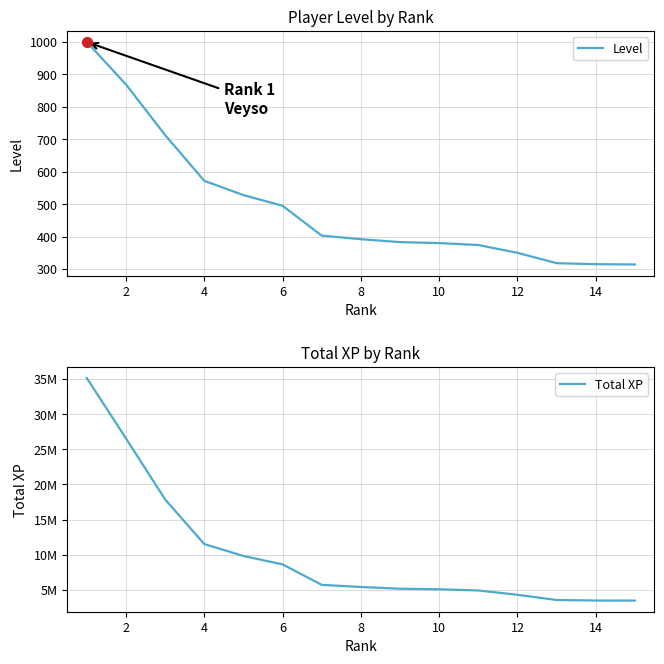

What are all the series names shown in the legend?

Level, Total XP